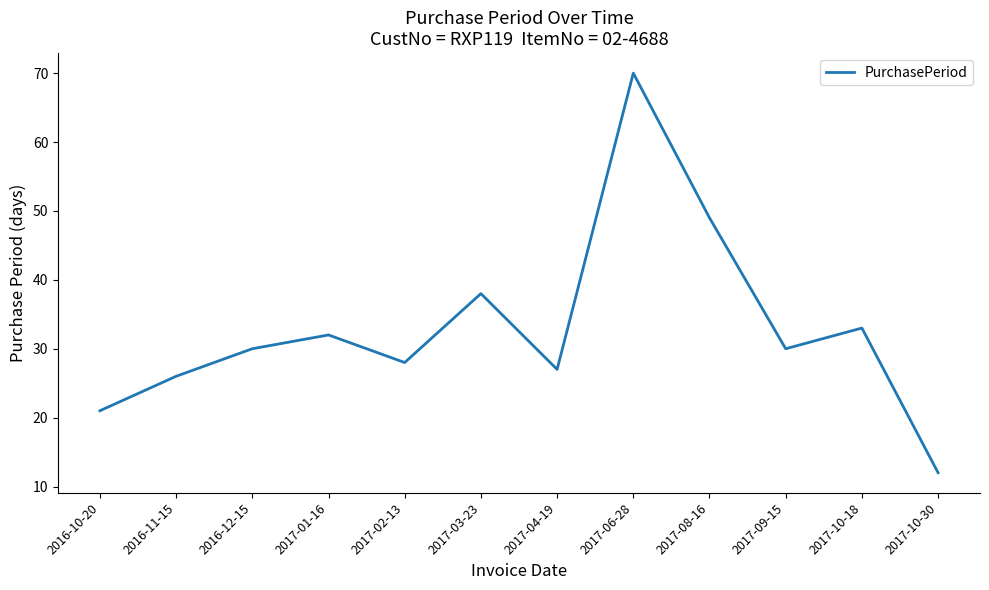

At which label is the value closest to 41?

2017-03-23